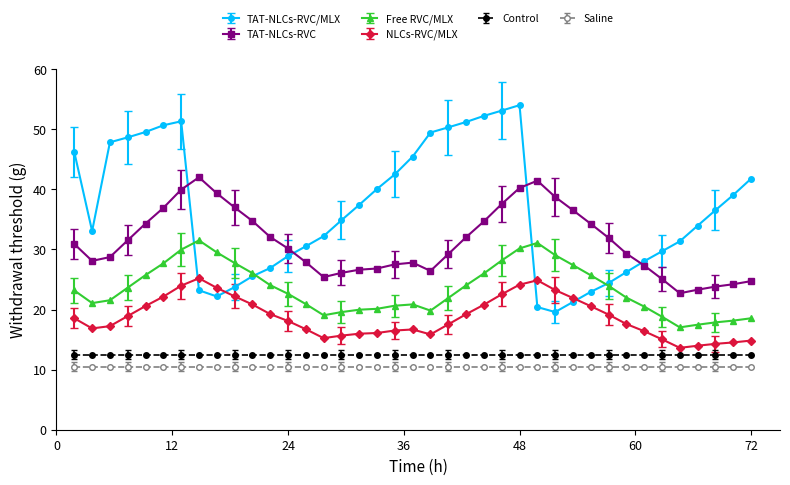

True or false: Saline and Free RVC/MLX cross at least once.

False